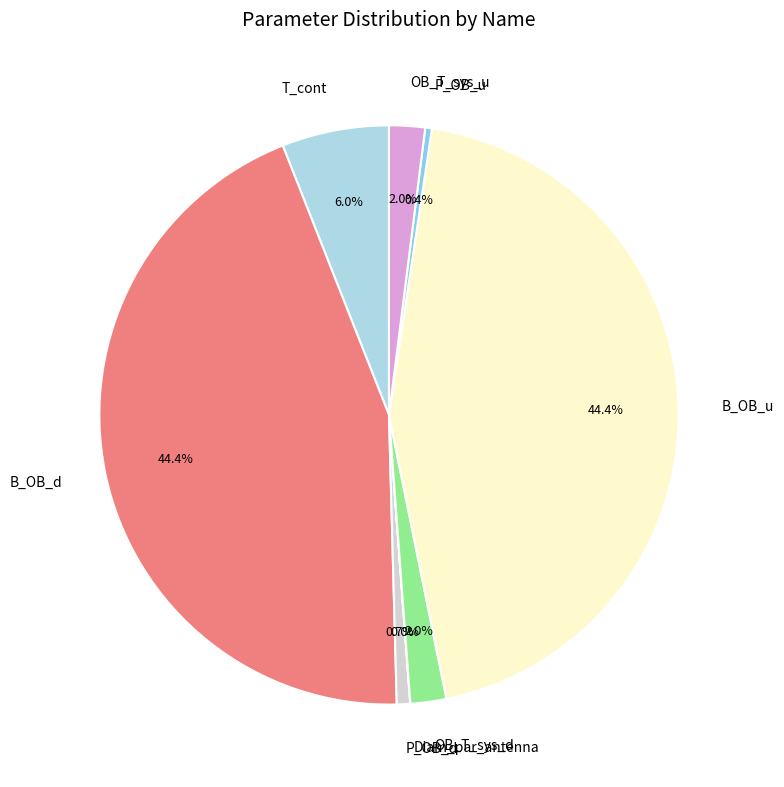

Is there any slice that represents more than half of the pie?

No